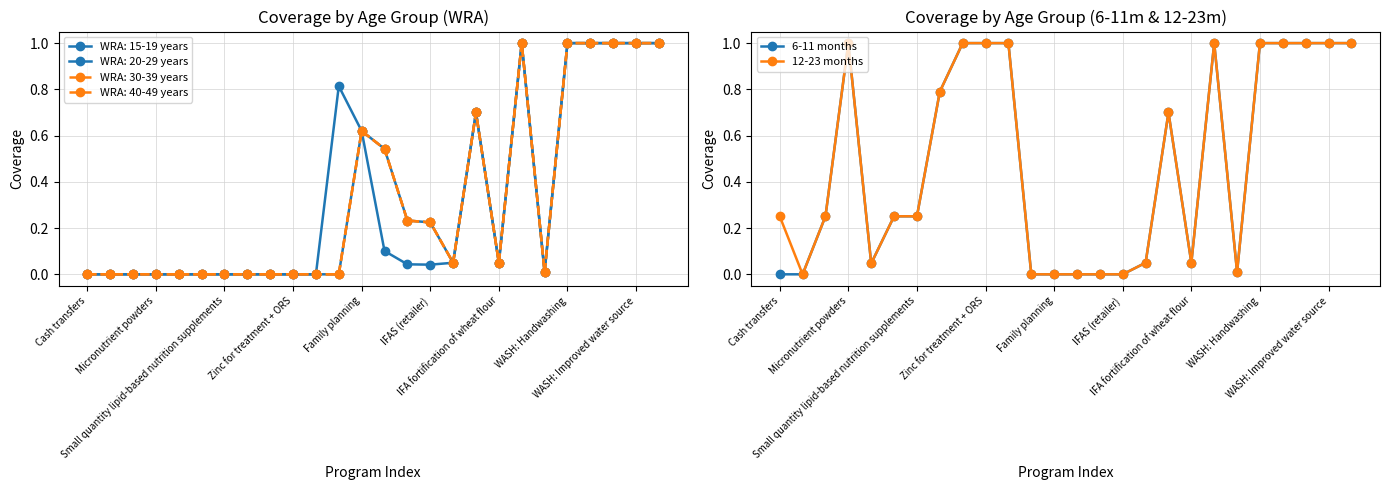

Does the chart display data point markers on the line(s)?

Yes